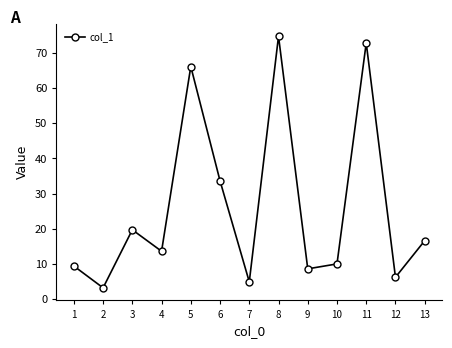

Reading right to left, list all the values displayed in this chart.

13=16.6	12=6.2	11=72.8	10=10.0	9=8.6	8=74.7	7=4.9	6=33.6	5=66.1	4=13.6	3=19.7	2=3.2	1=9.4